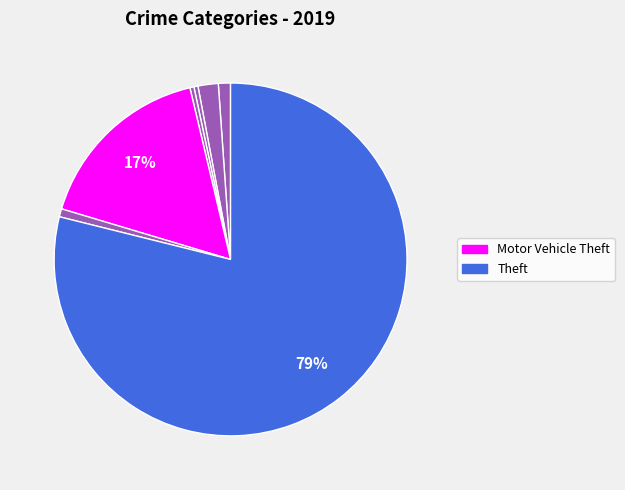

How many segments does this pie chart have?

7